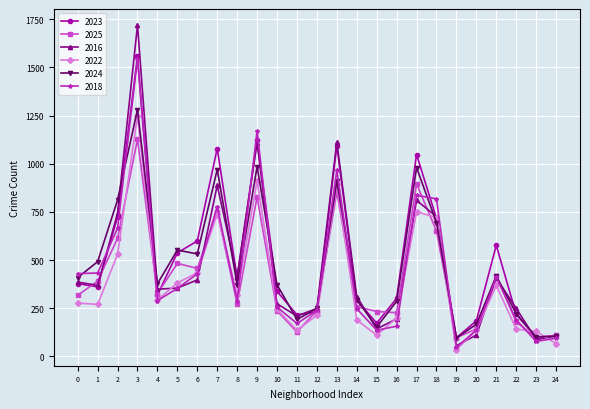

What is the value of the 2025 point at the 14th from the left?

854